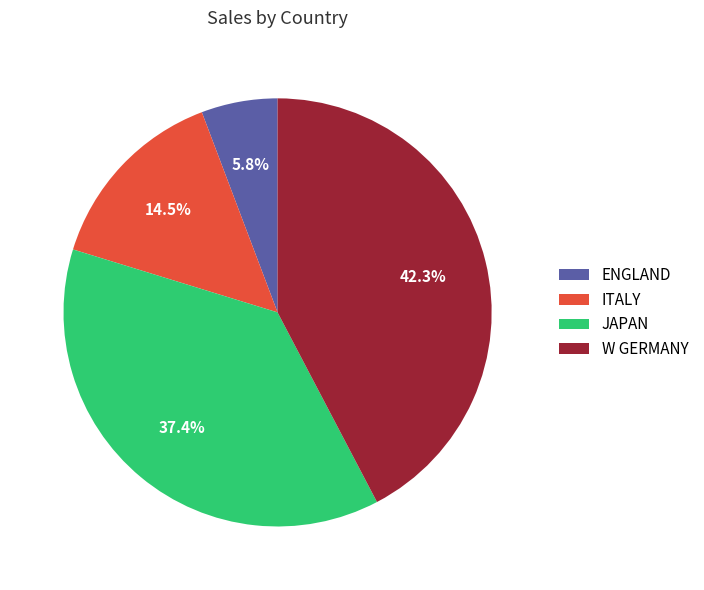

True or false: ENGLAND accounts for 12% of the total.

False